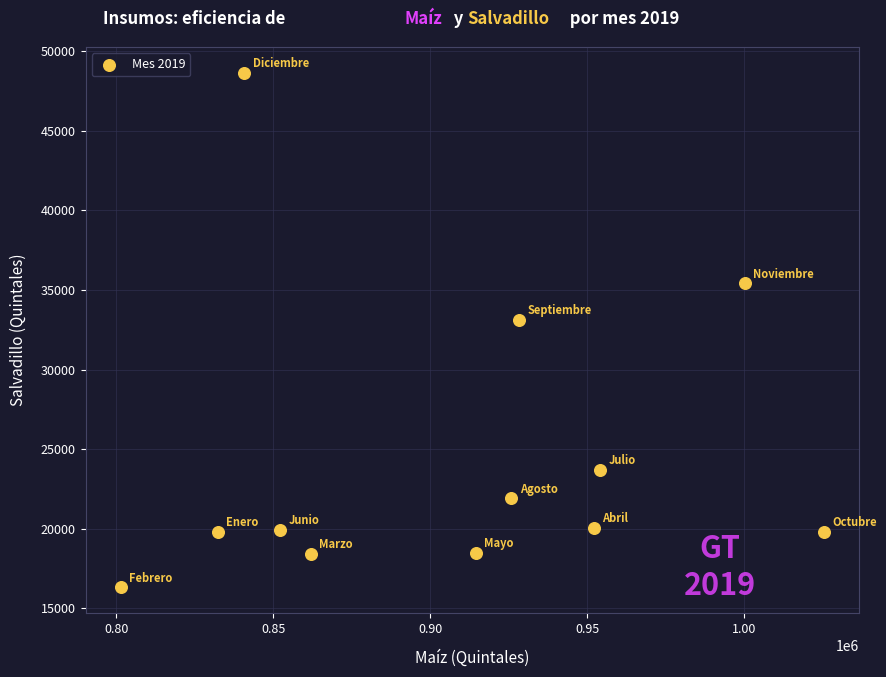

What is the range of Y values (max minus min)?

32332